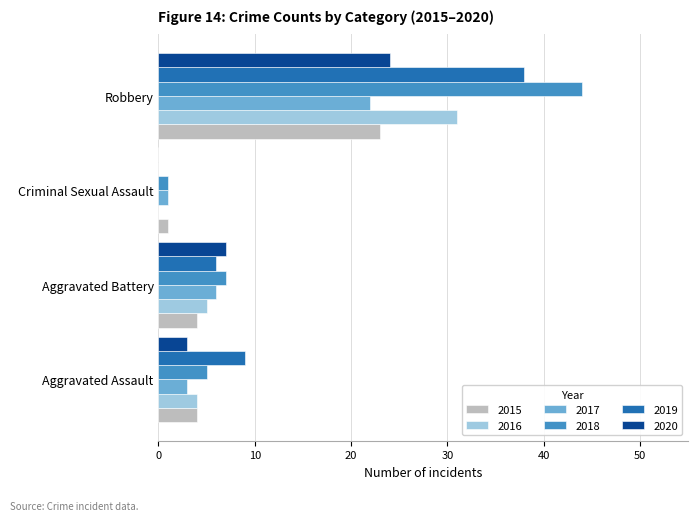

What is the sum of all 2015 values?

32